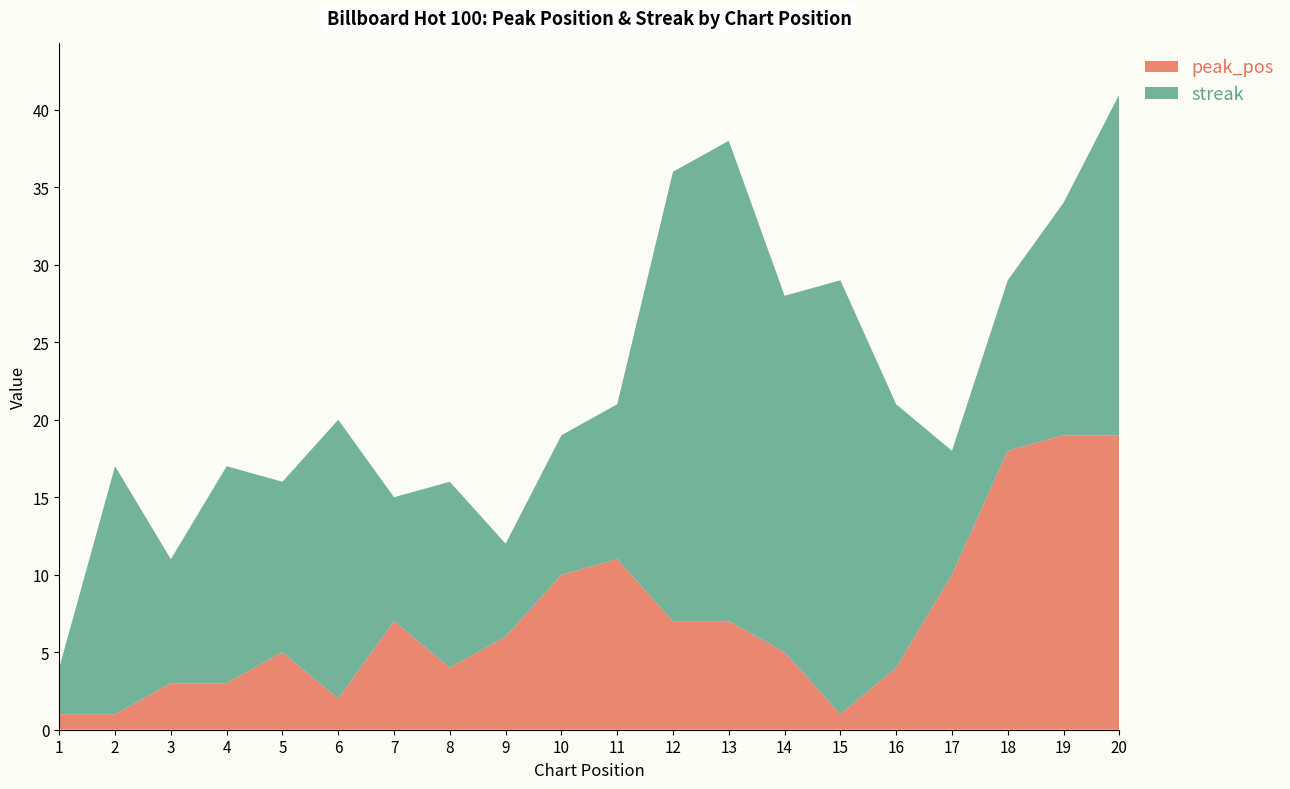

Reading left to right, list all the values displayed in this chart.

peak_pos: 1	1	3	3	5	2	7	4	6	10	11	7	7	5	1	4	10	18	19	19
streak: 3	16	8	14	11	18	8	12	6	9	10	29	31	23	28	17	8	11	15	22